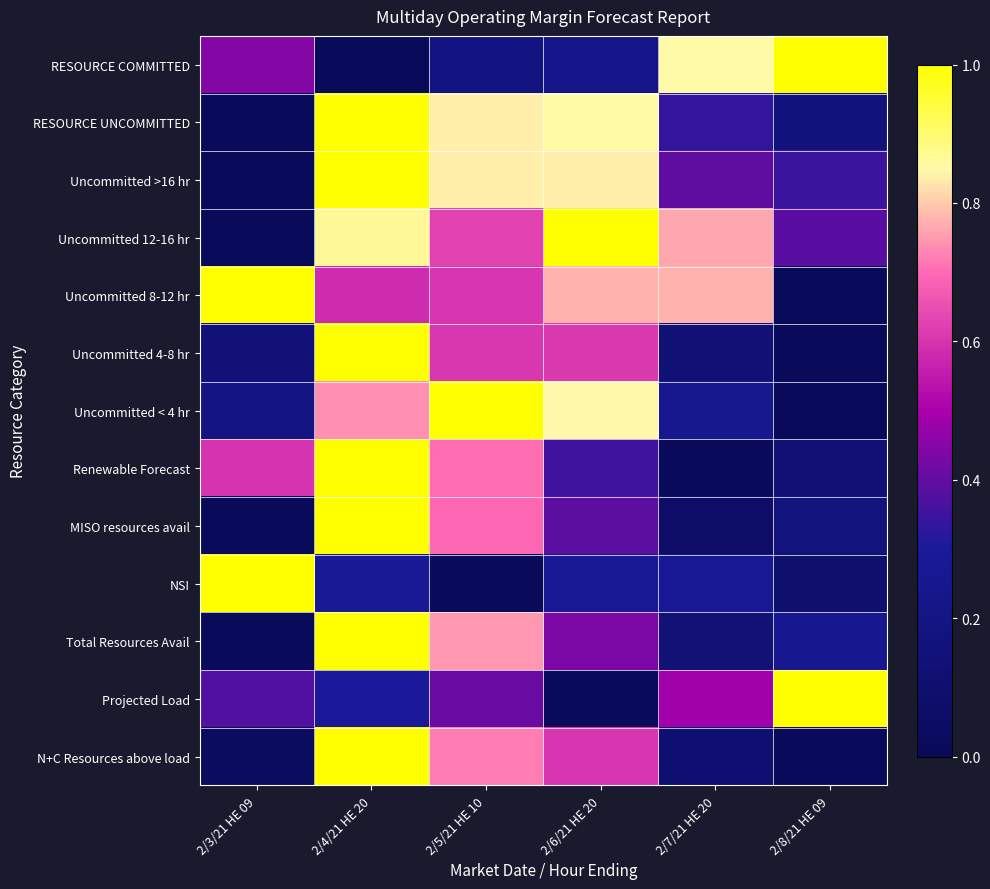

What is the spread (max minus min) of values at 2/7/21 HE 20?

0.8